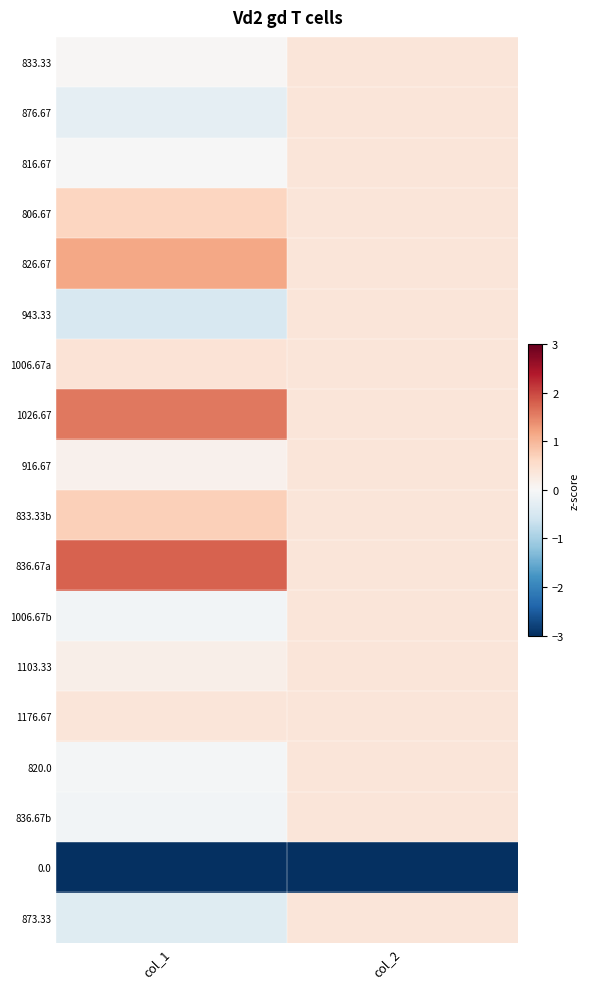

List the series in order of their peak value, lowest first.

0.0, 833.33, 876.67, 816.67, 943.33, 916.67, 1006.67b, 1103.33, 820.0, 836.67b, 873.33, 1176.67, 1006.67a, 806.67, 833.33b, 826.67, 1026.67, 836.67a